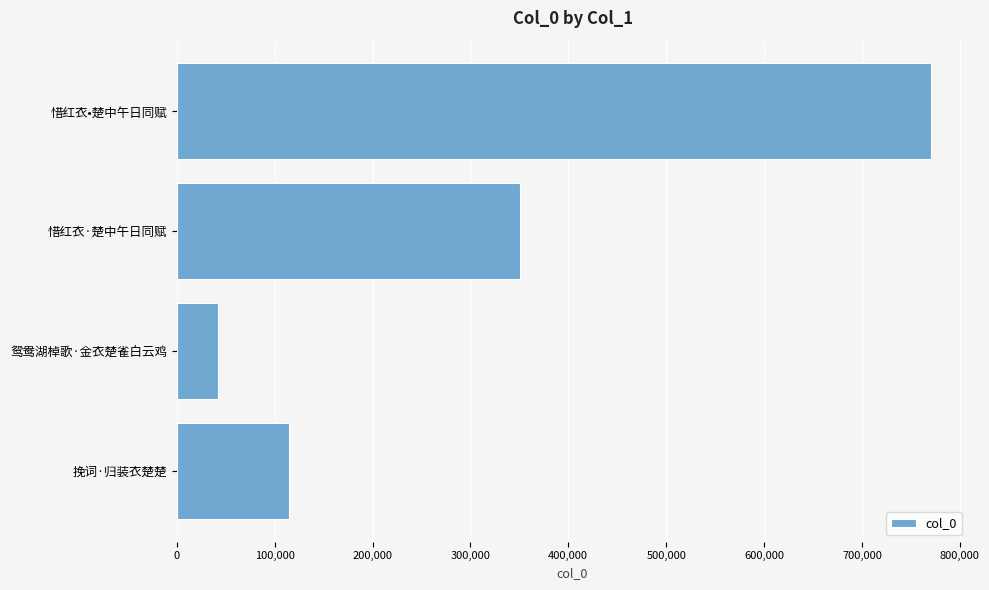

What is the ratio of the value at 挽词·归装衣楚楚 to the value at 惜红衣·楚中午日同赋?

0.3